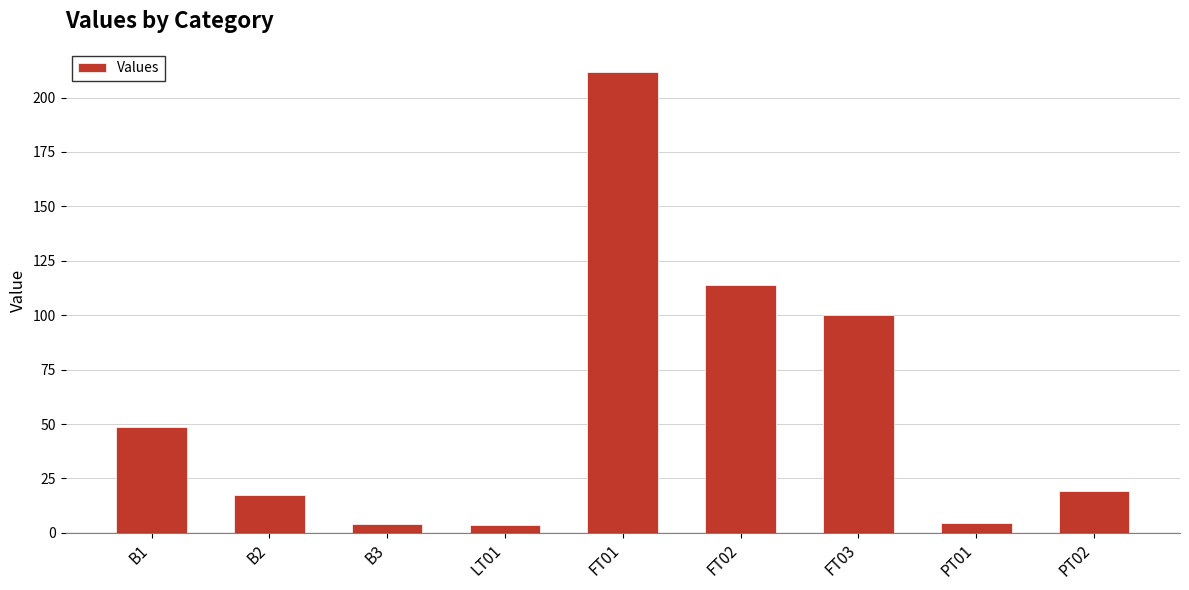

True or false: the data shows 43.7 at FT02.

False